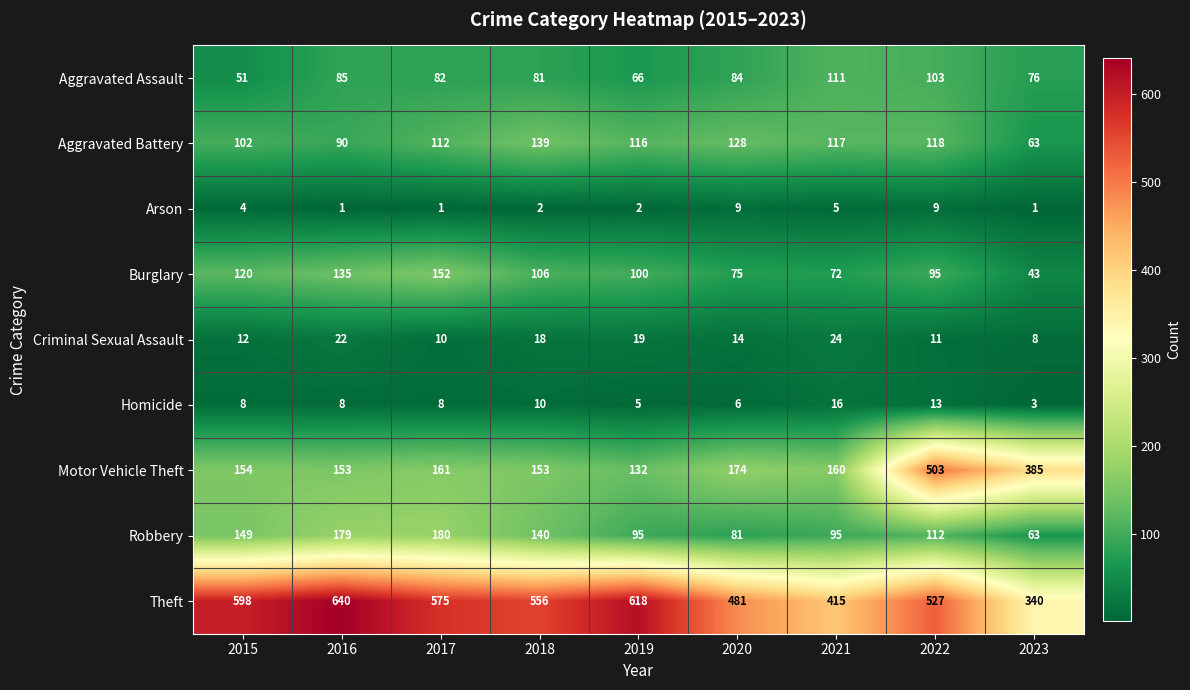

At how many categories does at least one series exceed 466?

7